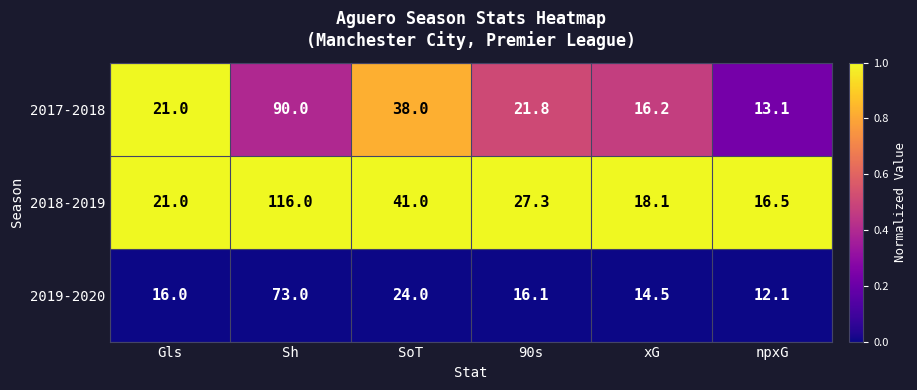

True or false: 2017-2018 has a value of 34.0 at Gls.

False